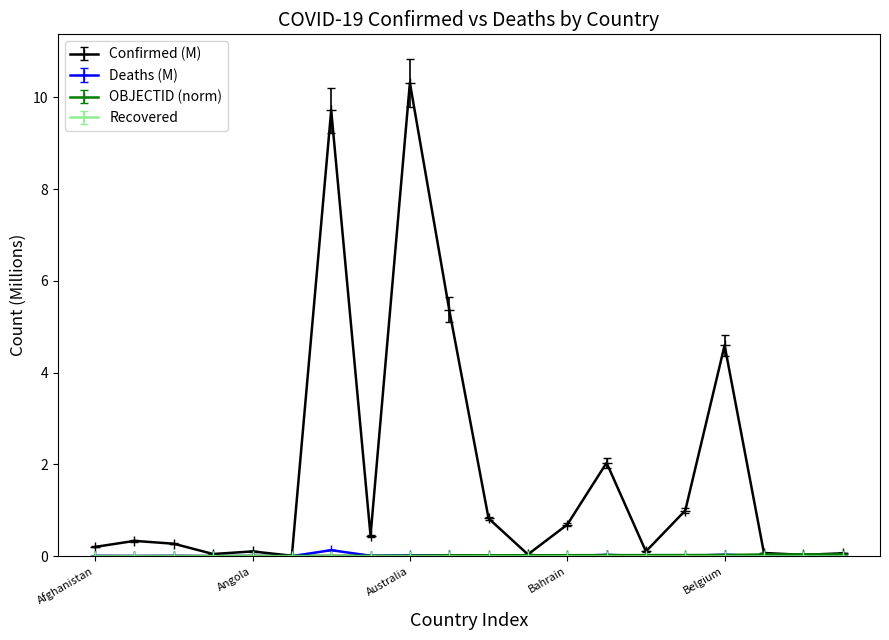

Which series has the widest spread of values?

Confirmed (M)